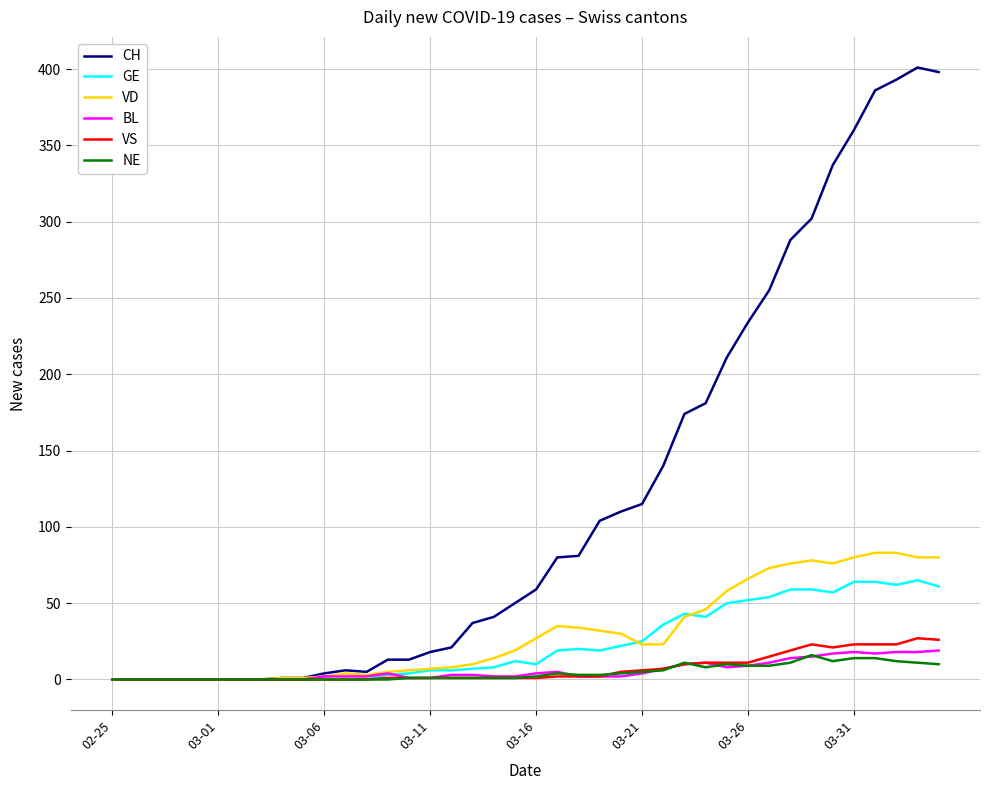

Which series has the widest spread of values?

CH